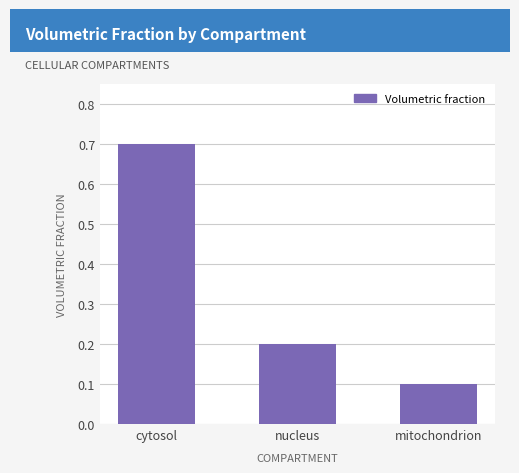

What position from the left is mitochondrion?

3